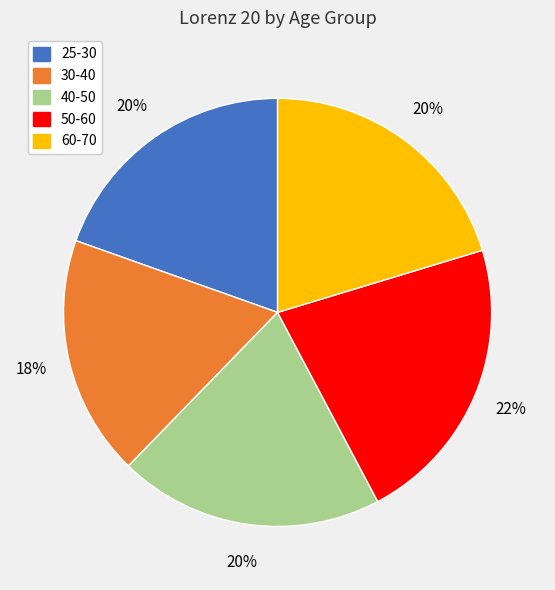

To the nearest percent, what is the difference between the 25-30 and 50-60 slice percentages?

2%